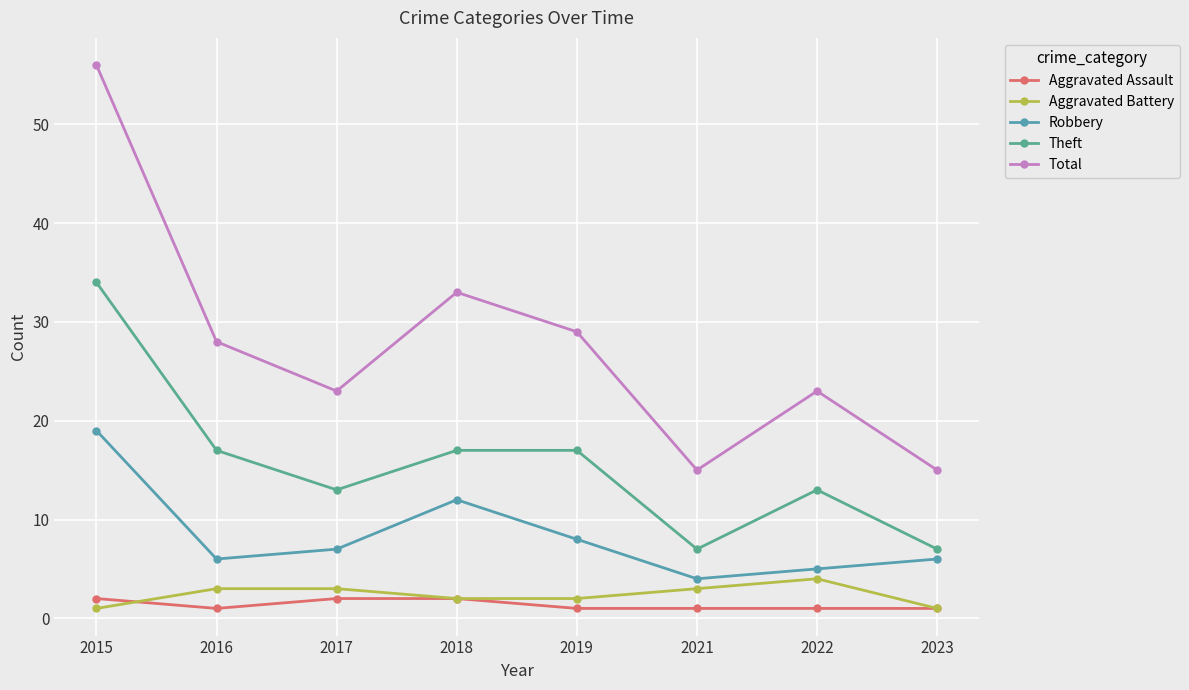

Rank the categories by Aggravated Battery value from lowest to highest.

2015, 2023, 2018, 2019, 2016, 2017, 2021, 2022